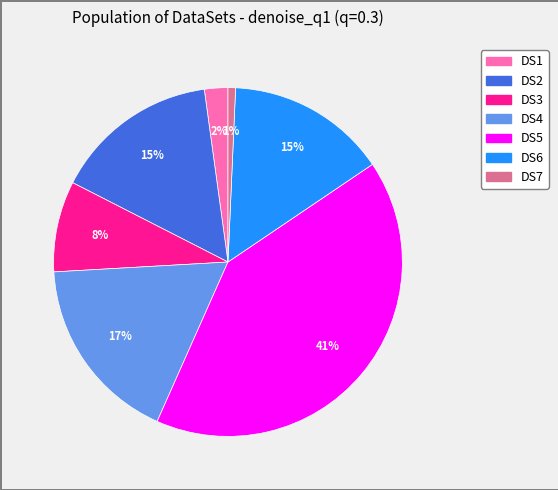

Which category has the smallest portion of the pie?

DS7